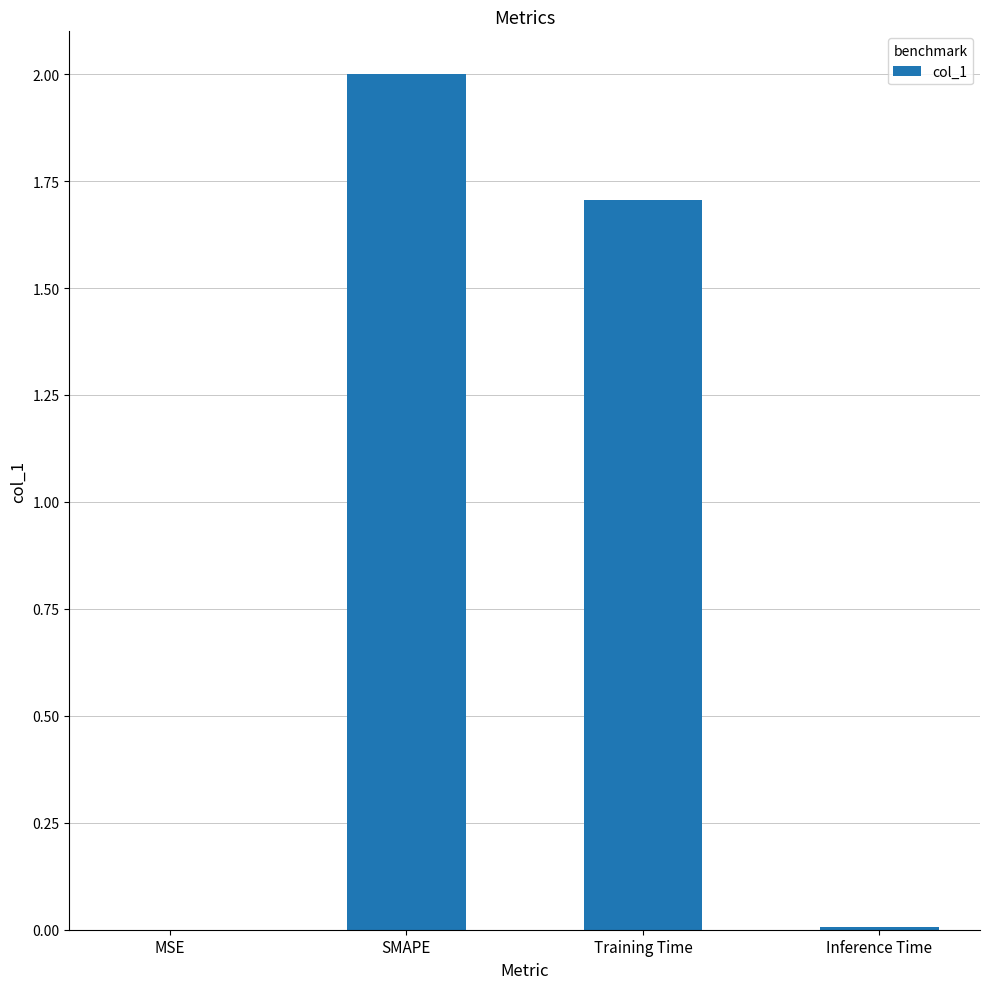

What is the sum of all values?

3.7